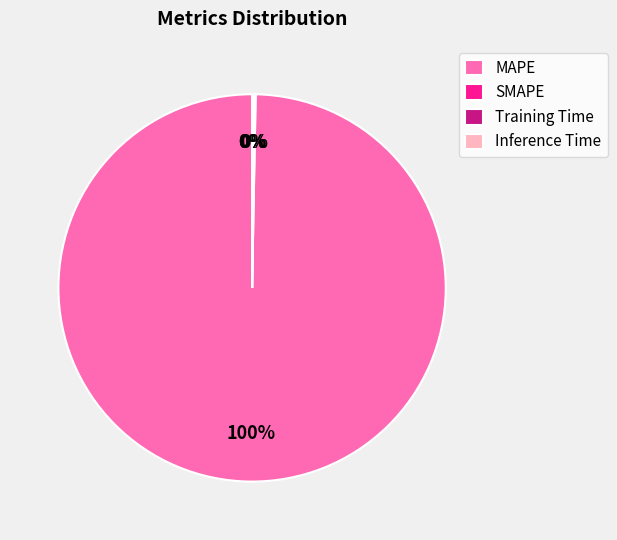

What is the largest slice in the pie chart?

MAPE